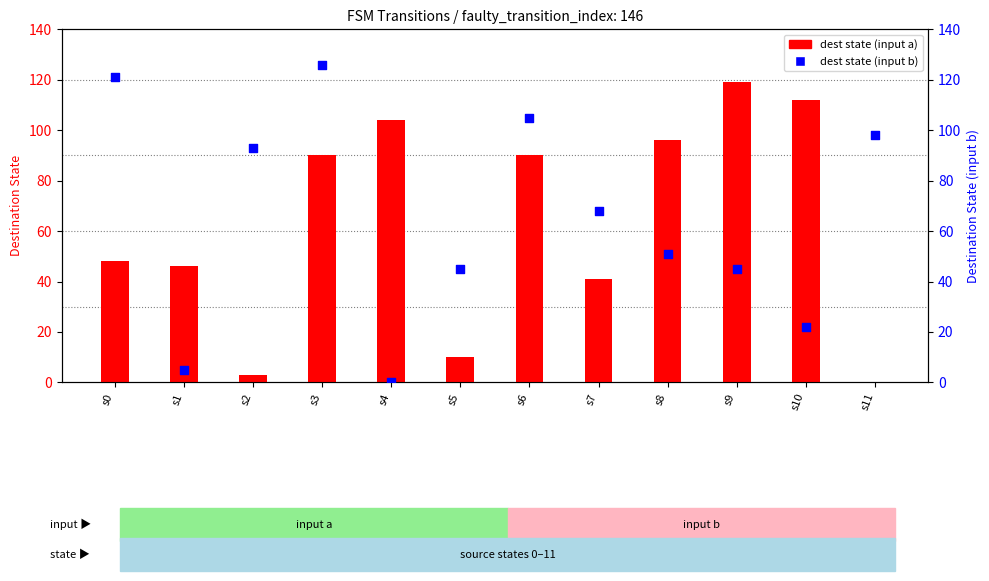

What are all the series names shown in the legend?

dest state (input a), dest state (input b)